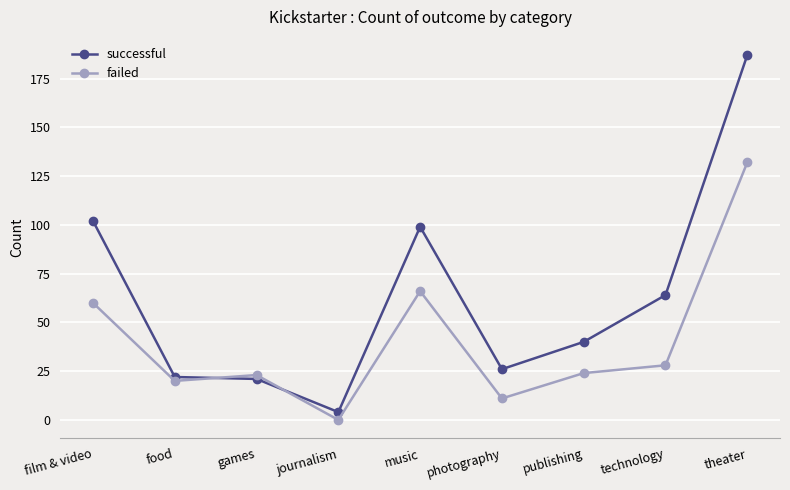

How many values in the successful series are below 40?

4